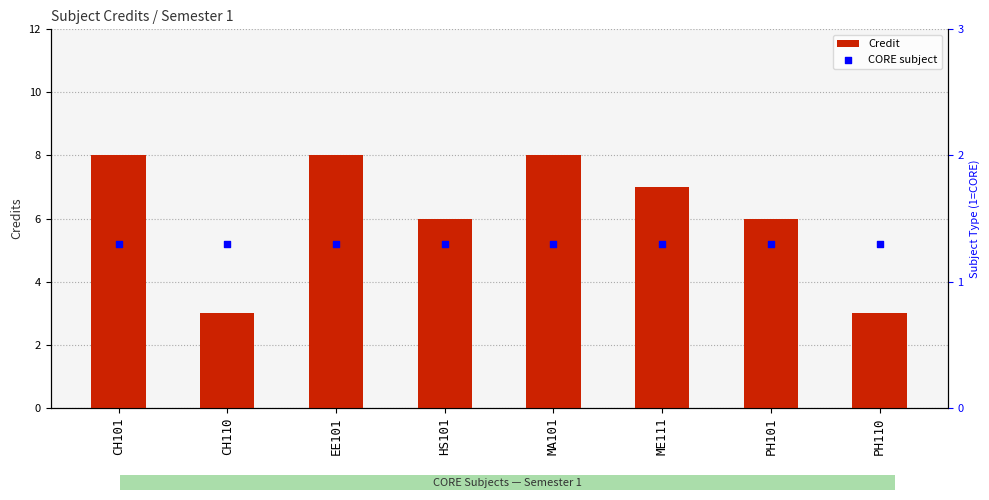

Which series has the largest Y range (max minus min)?

Credit